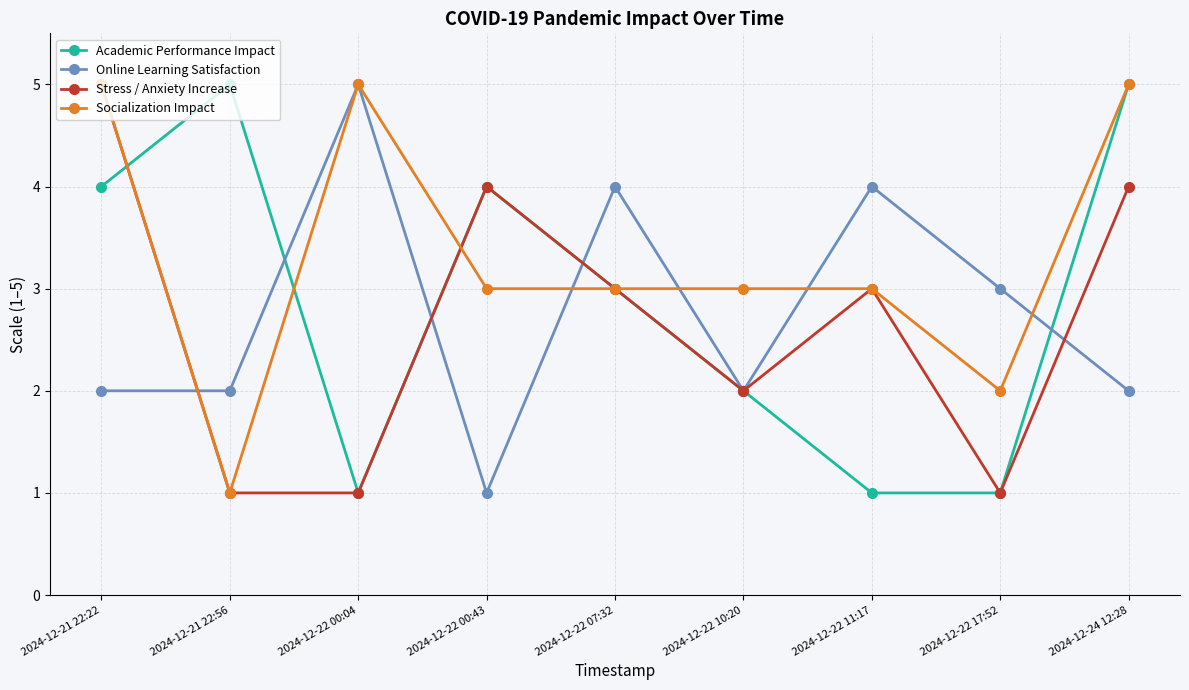

Reading left to right, list all the values displayed in this chart.

Academic Performance Impact: 4	5	1	4	3	2	1	1	5
Online Learning Satisfaction: 2	2	5	1	4	2	4	3	2
Stress / Anxiety Increase: 5	1	1	4	3	2	3	1	4
Socialization Impact: 5	1	5	3	3	3	3	2	5